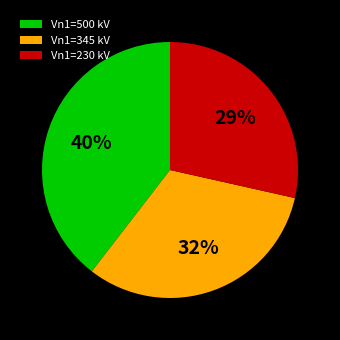

Count the number of slices in the pie.

3